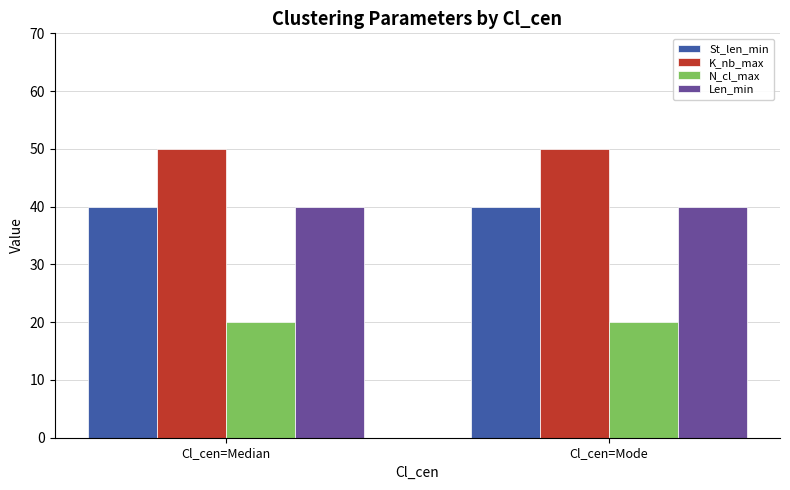

What is the difference between the highest and lowest values at Cl_cen=Mode?

30